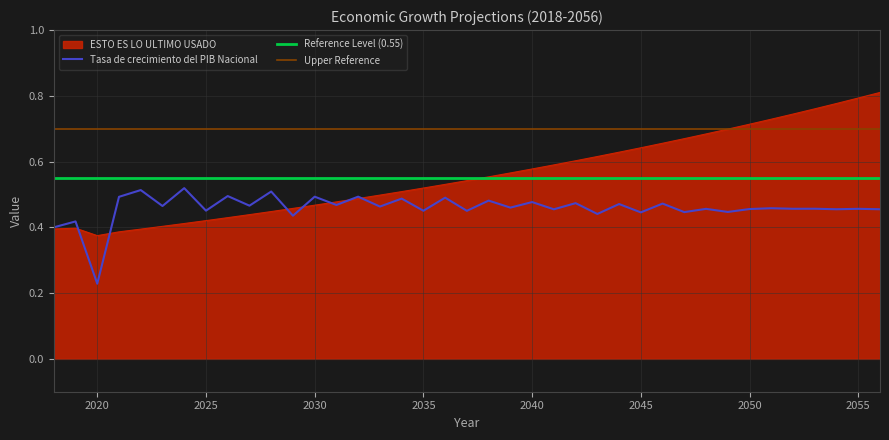

List the labels in order of Tasa de crecimiento del PIB Nacional value, smallest first.

2020, 2018, 2019, 2029, 2043, 2045, 2047, 2049, 2037, 2035, 2025, 2041, 2056, 2054, 2050, 2048, 2055, 2052, 2053, 2051, 2039, 2033, 2023, 2027, 2031, 2044, 2046, 2042, 2040, 2038, 2034, 2036, 2021, 2030, 2032, 2026, 2028, 2022, 2024